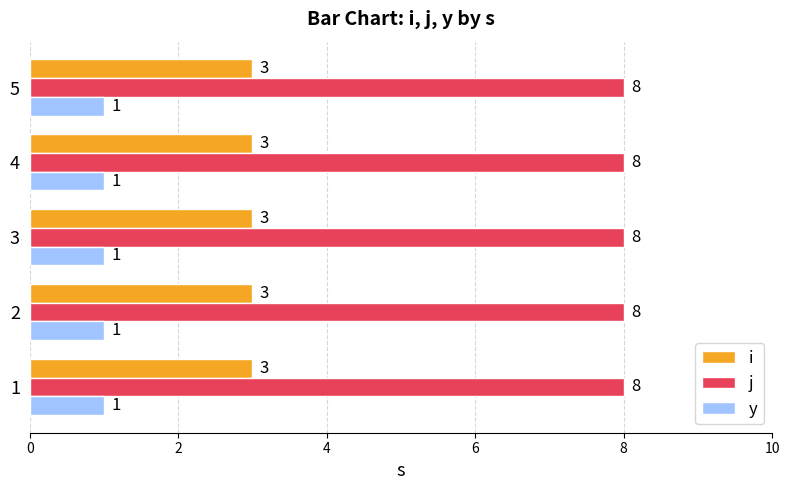

What is the spread (max minus min) of values at 3?

7